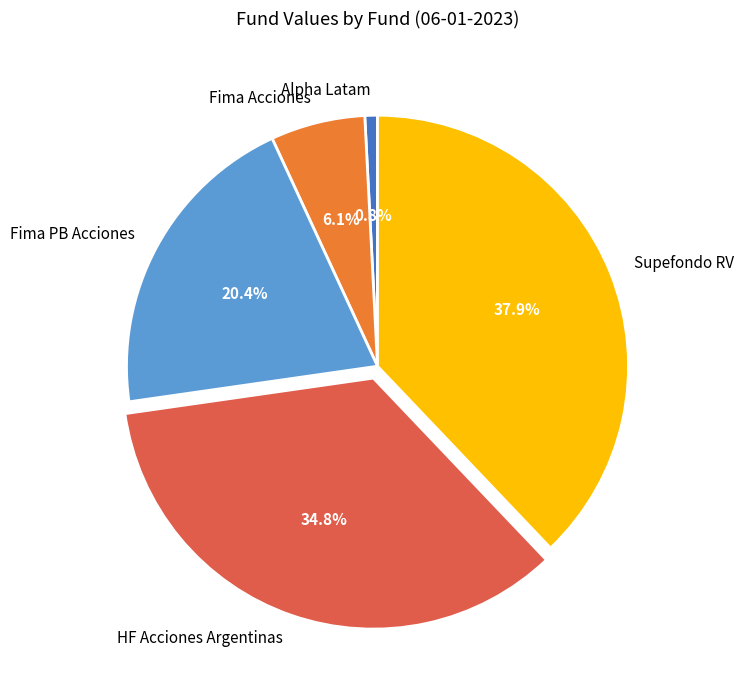

What portion of the pie excludes Fima Acciones?

93.9%